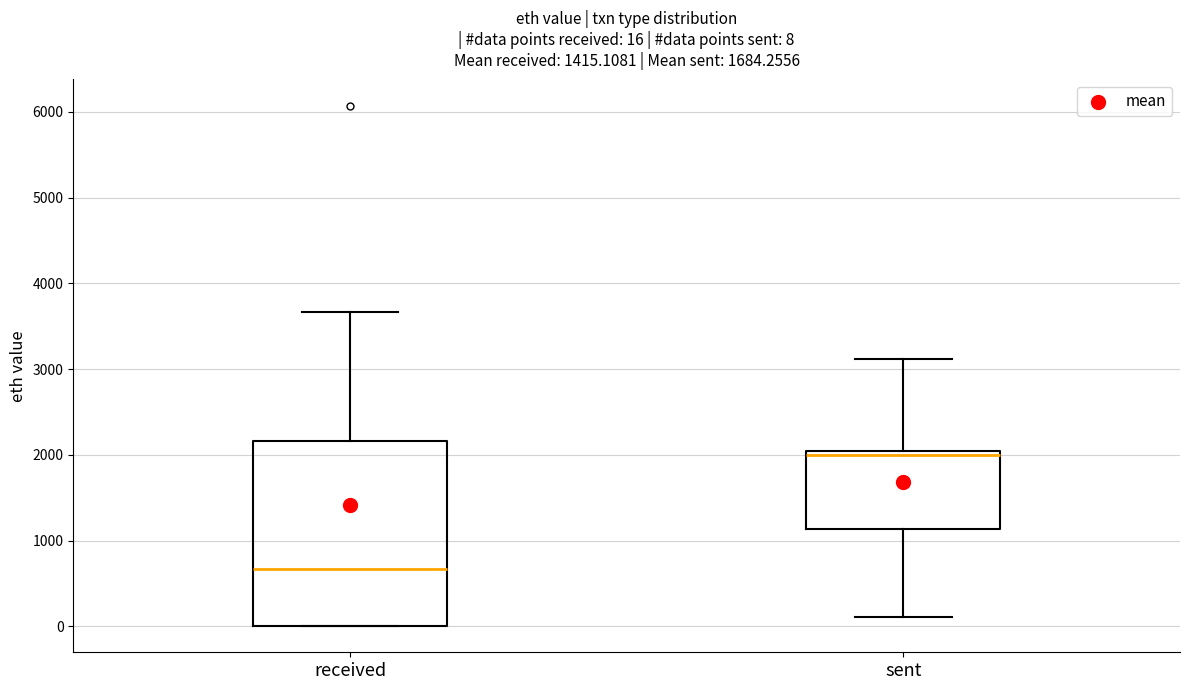

Which box is the tallest, from its lower edge to its upper edge?

received